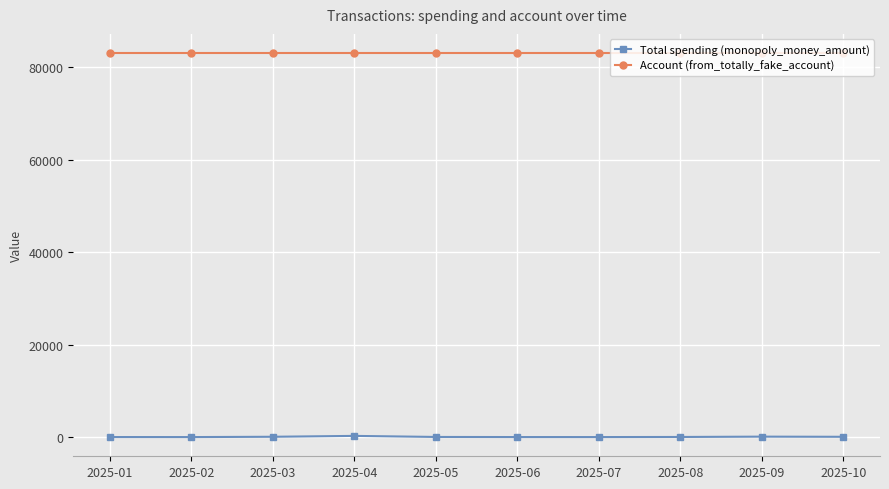

Rank the series at 2025-10 from highest to lowest value.

Account (from_totally_fake_account), Total spending (monopoly_money_amount)